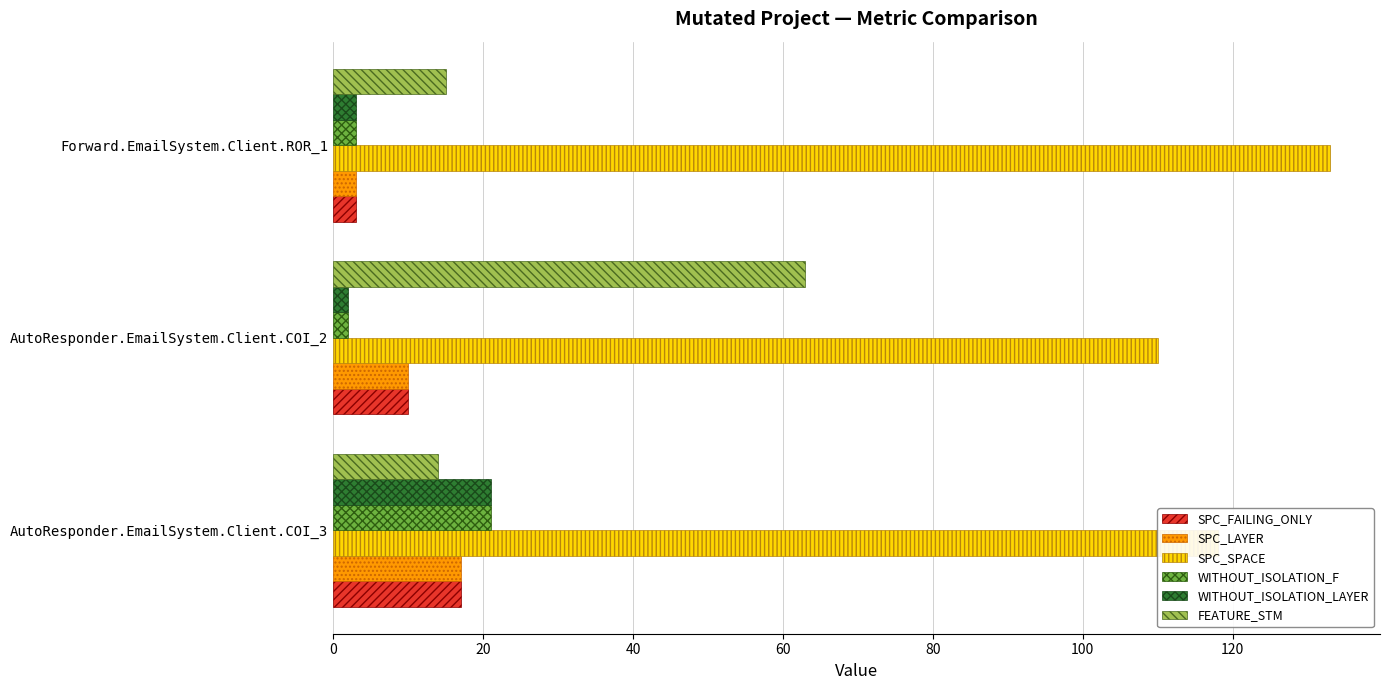

At which category does the chart reach its peak across all series?

Forward.EmailSystem.Client.ROR_1